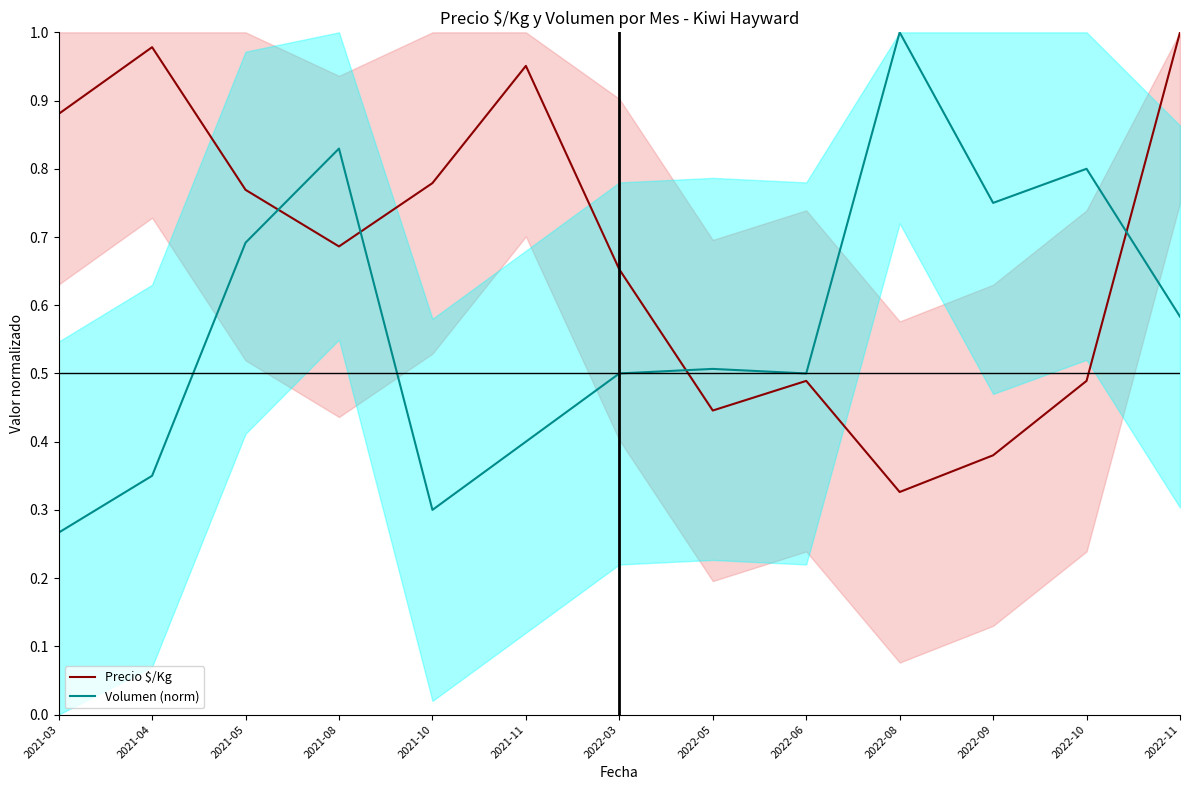

How many times do Precio $/Kg and Volumen (norm) cross each other?

4